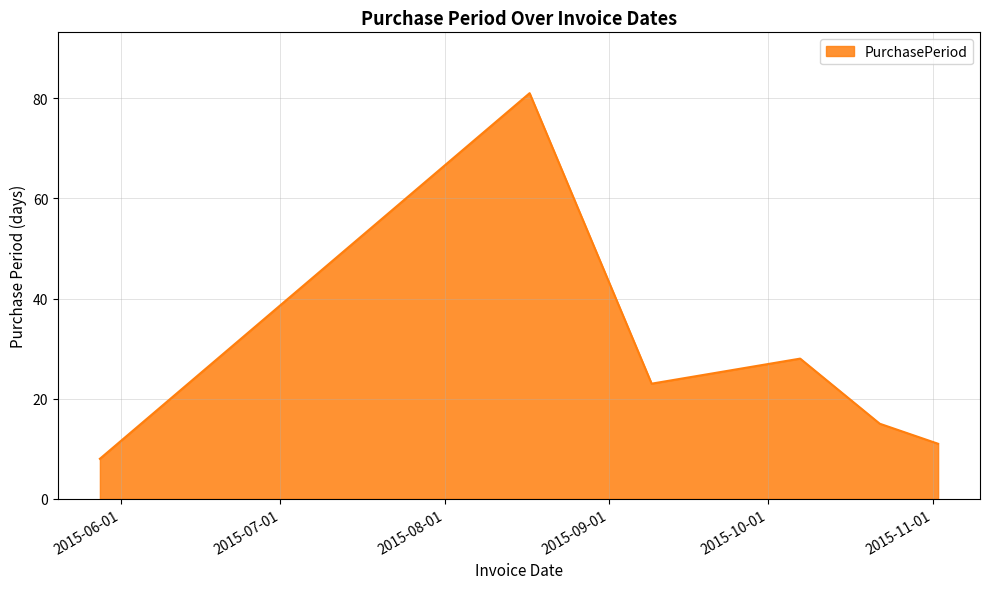

How many lines are shown in the chart?

1